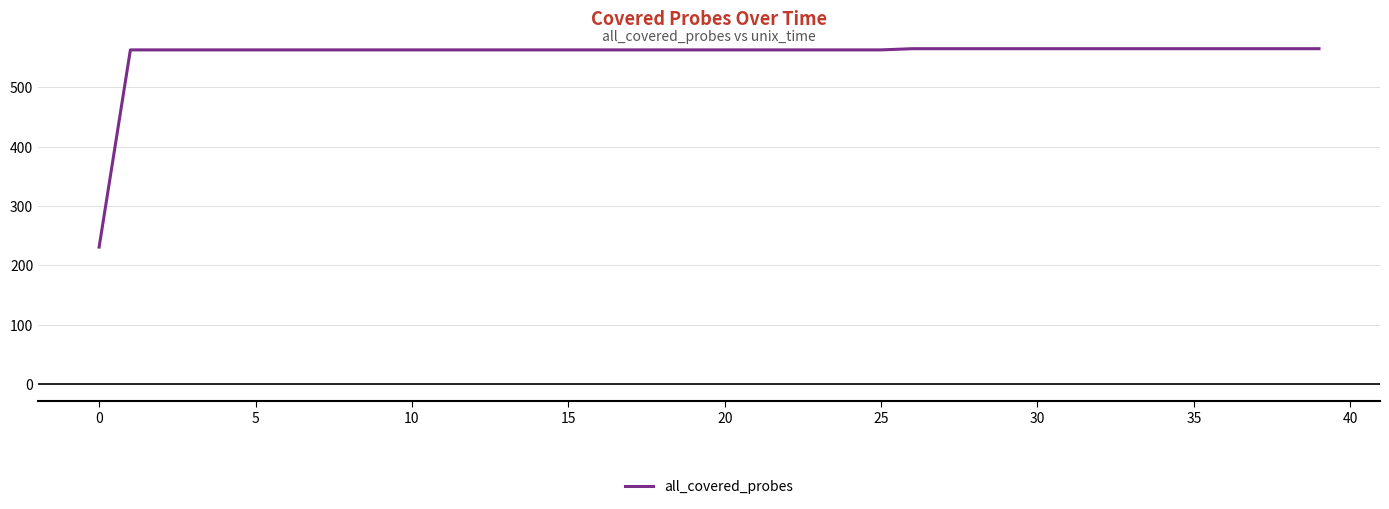

What is the difference between the maximum and minimum values?

334.5